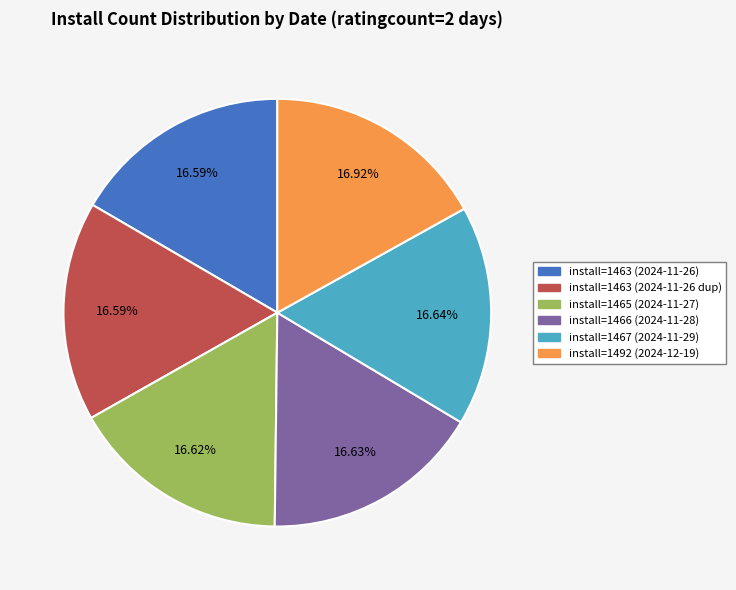

Is install=1466 (2024-11-28) the majority of the pie?

No